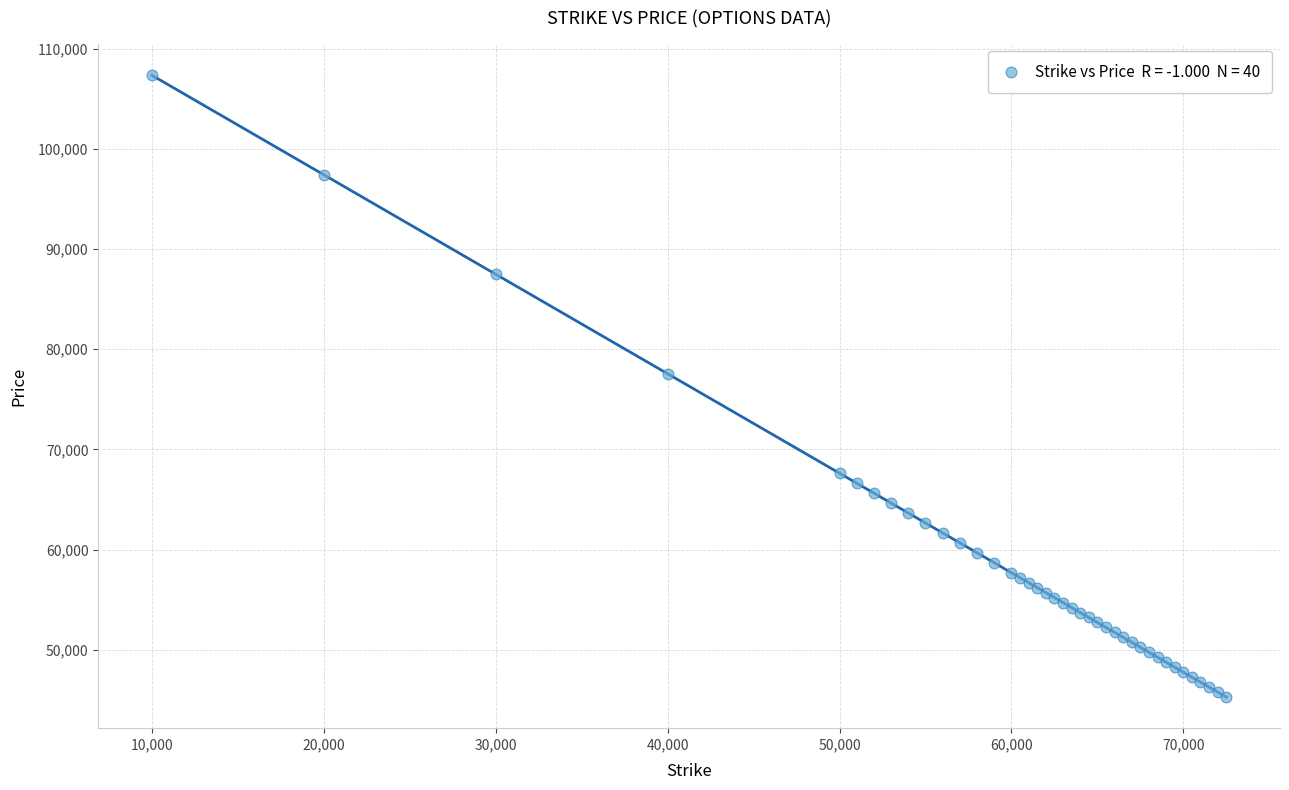

What Y value in the scatter plot is closest to 76360?

77540.4